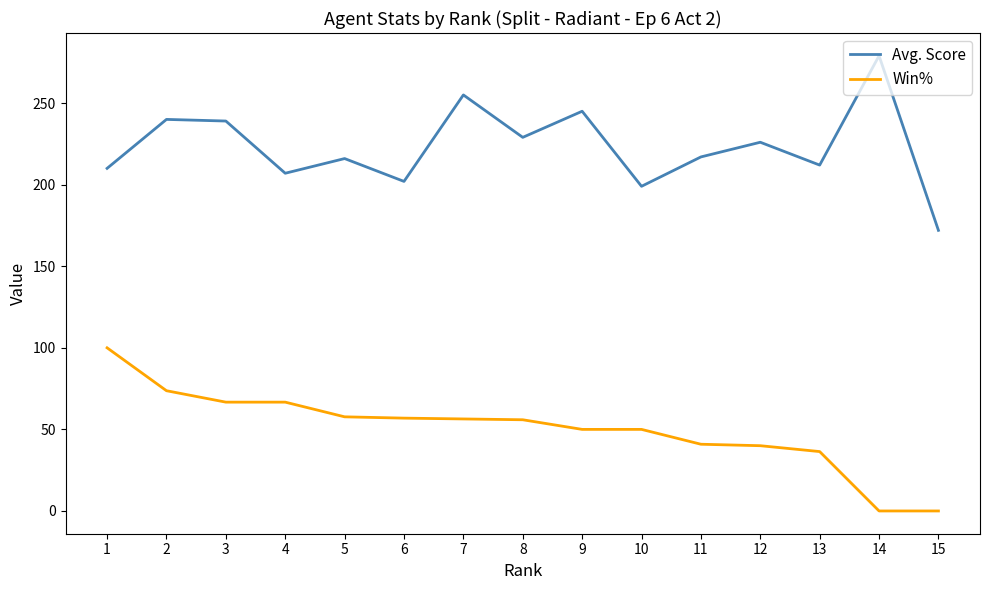

What are all the series names shown in the legend?

Avg. Score, Win%